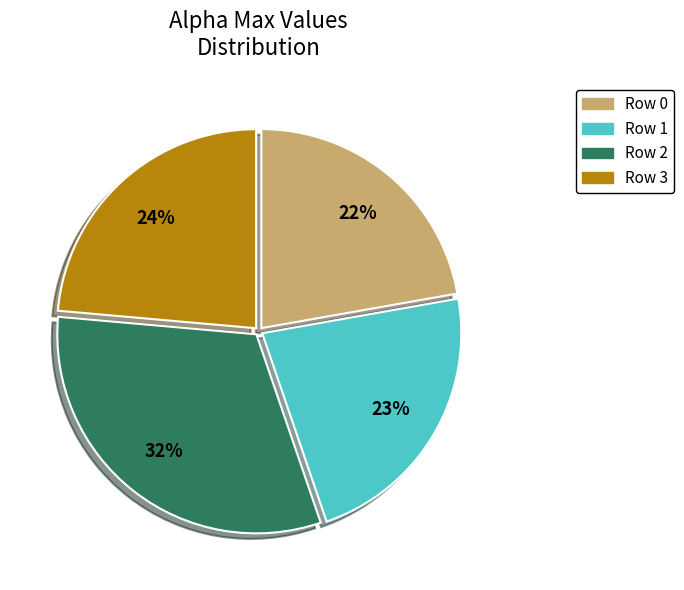

The Row 2 slice represents 21% of the pie. True or false?

False